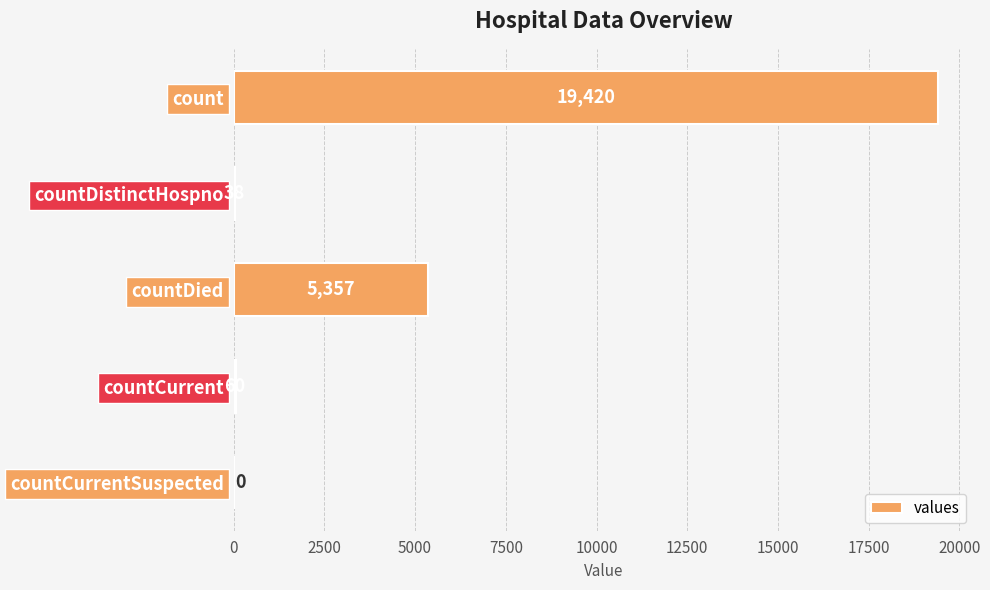

How many positive values are there?

4